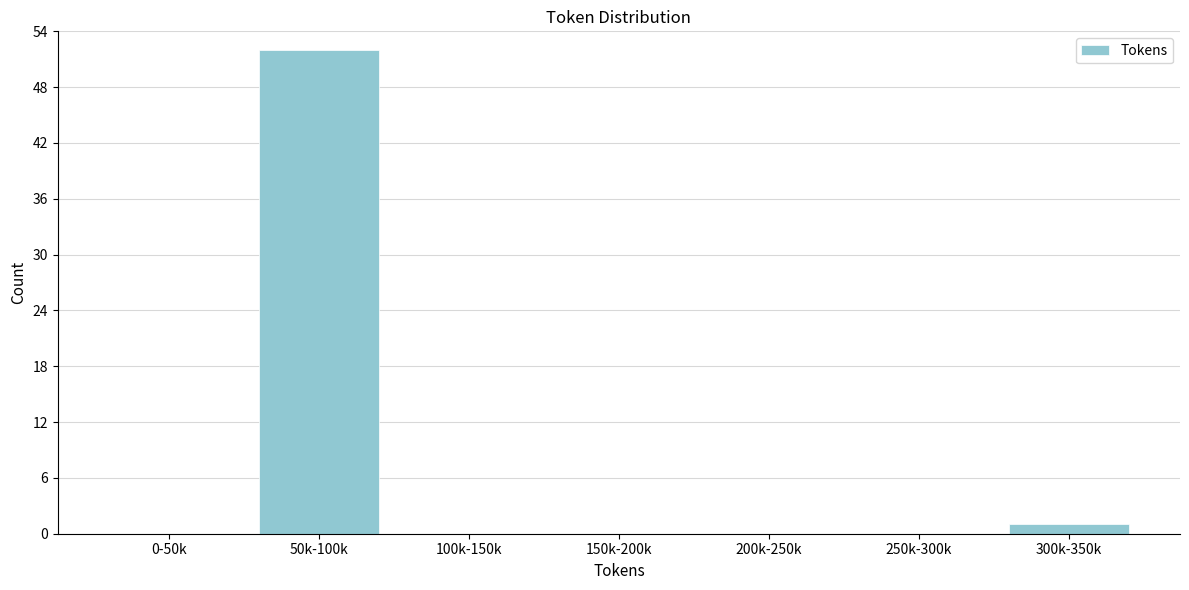

Reading right to left, list all the values displayed in this chart.

300k-350k=1	250k-300k=0	200k-250k=0	150k-200k=0	100k-150k=0	50k-100k=52	0-50k=0